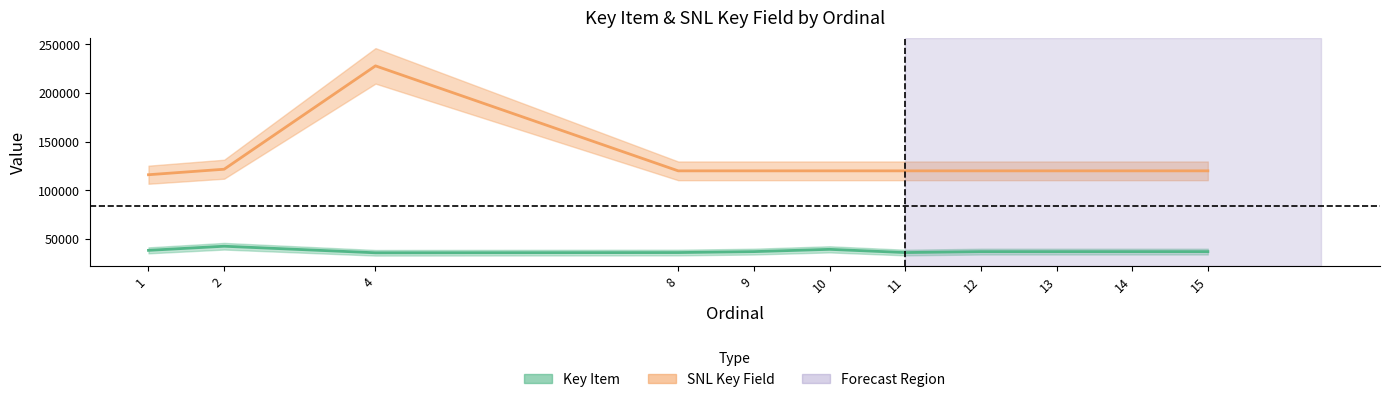

Which label corresponds to the largest value in the chart?

4